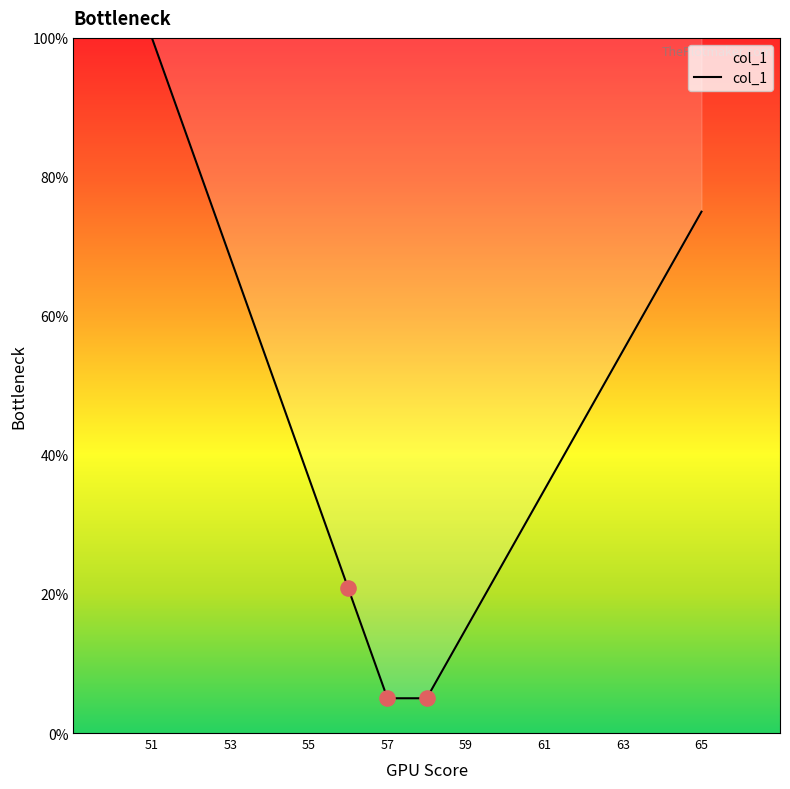

What is the minimum value shown in the chart?

5.0